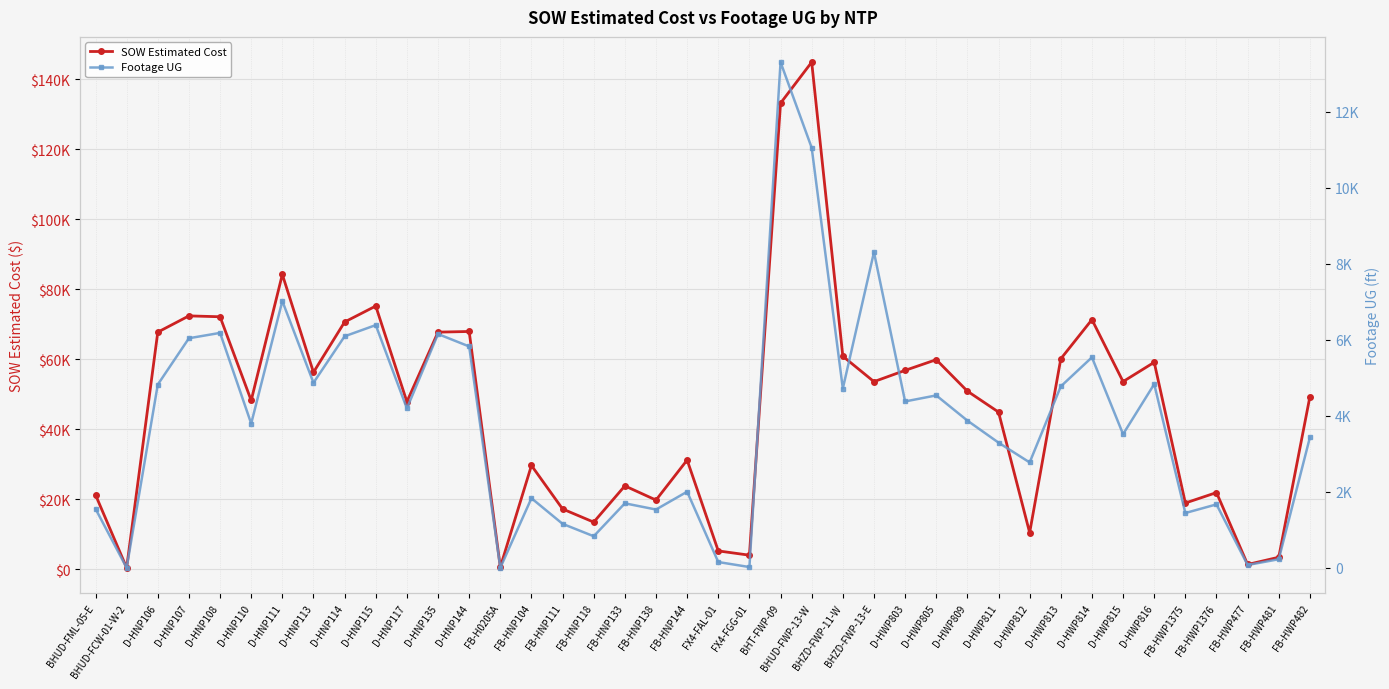

The Footage UG series shows 2434.9 at BHUD-FML-05-E. True or false?

False